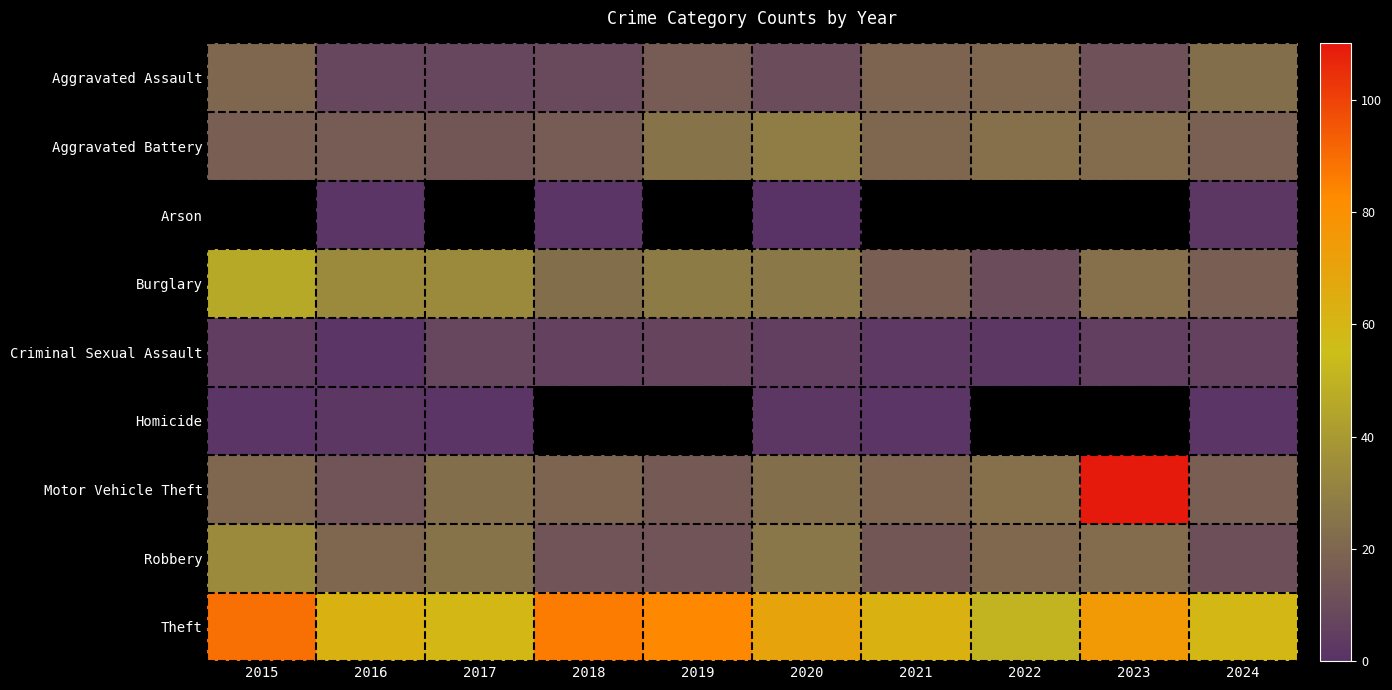

Between 2019 and 2024, which is larger?

2024